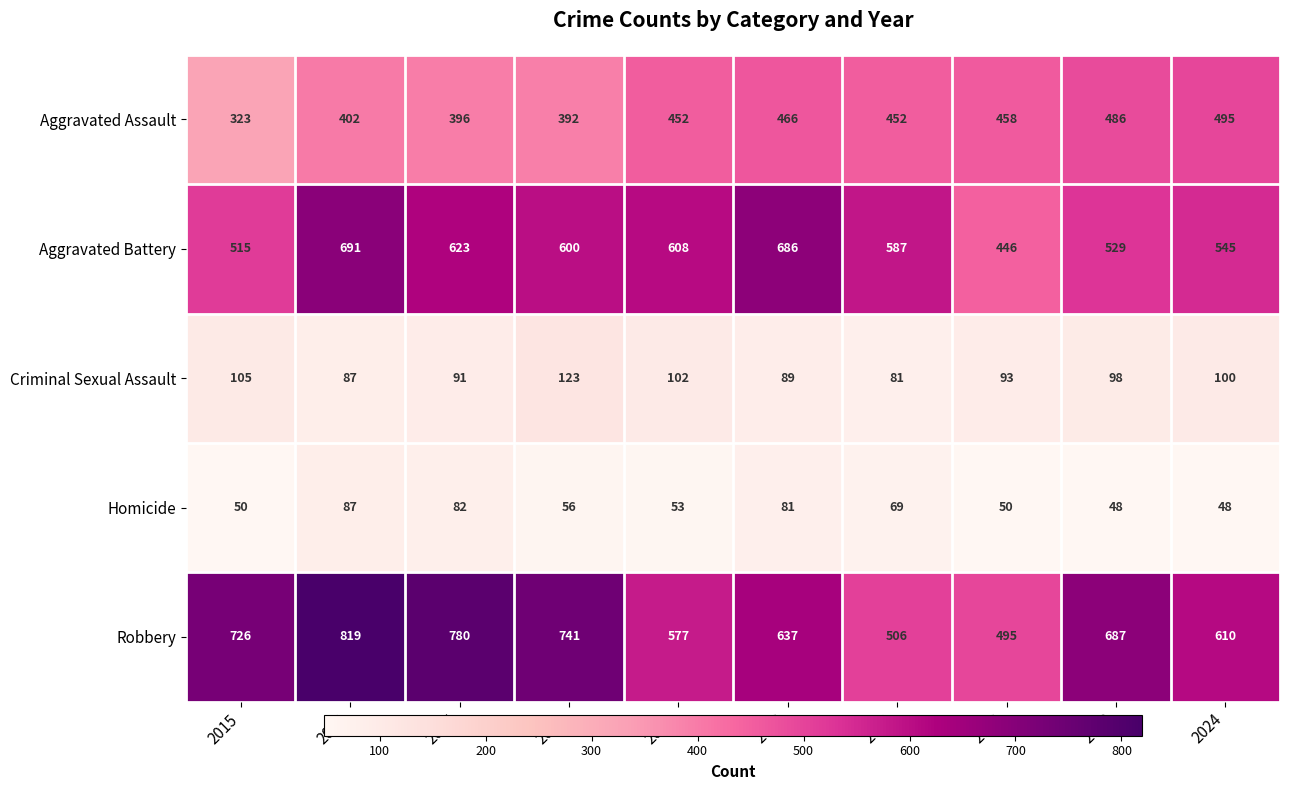

Is it true that Homicide equals 85 at 2023?

False